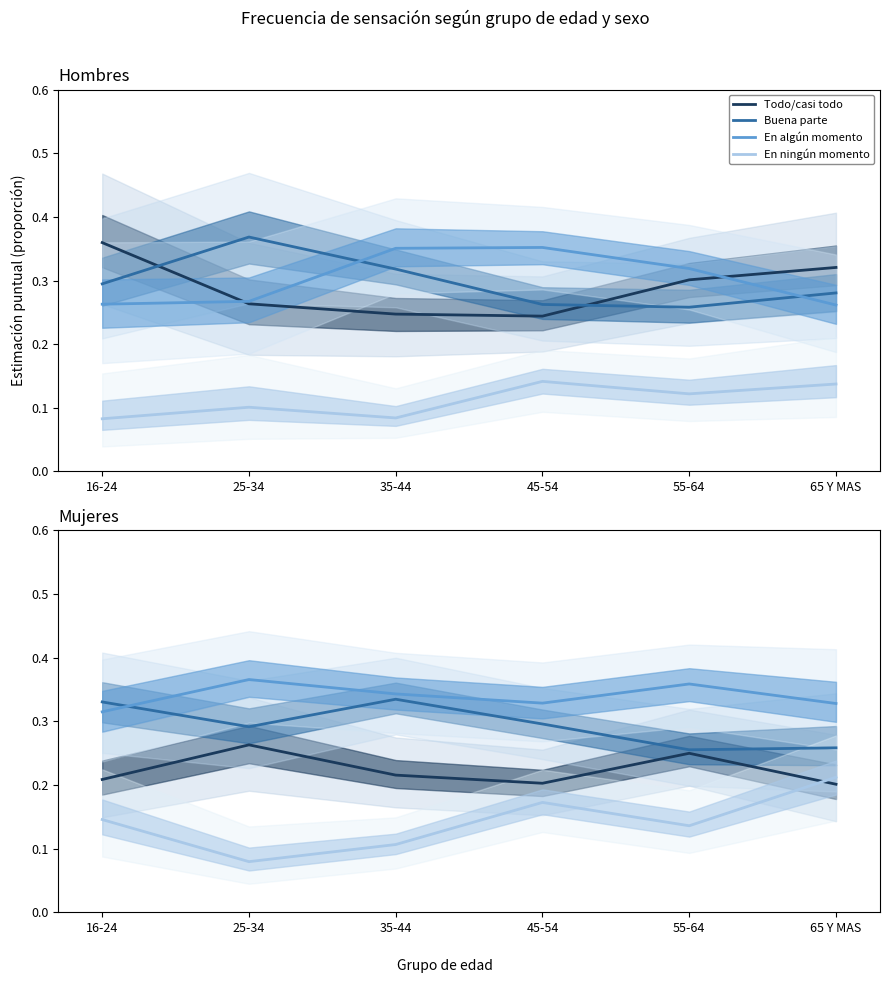

In En algún momento, how many points are lower than both neighbors (excluding endpoints)?

1